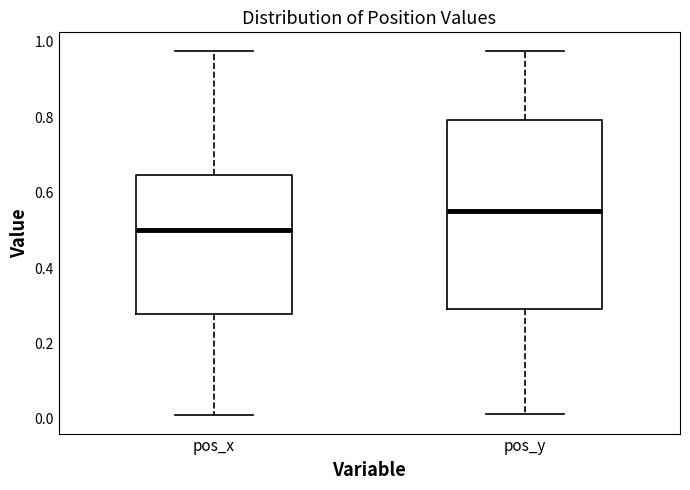

Which box is the tallest, from its lower edge to its upper edge?

pos_y